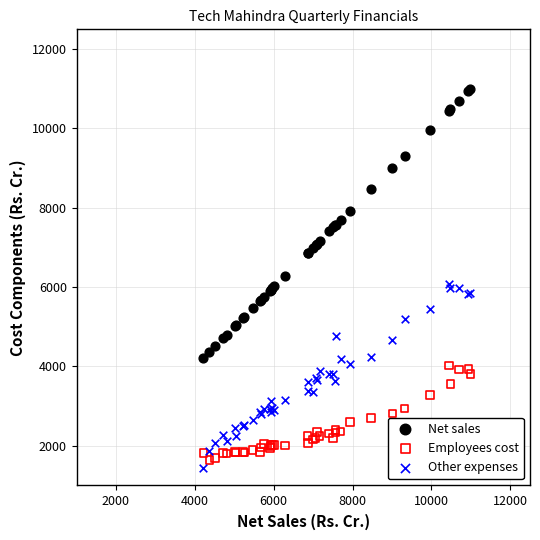

What is the X range (max minus min) for the scatter plot?

6771.8